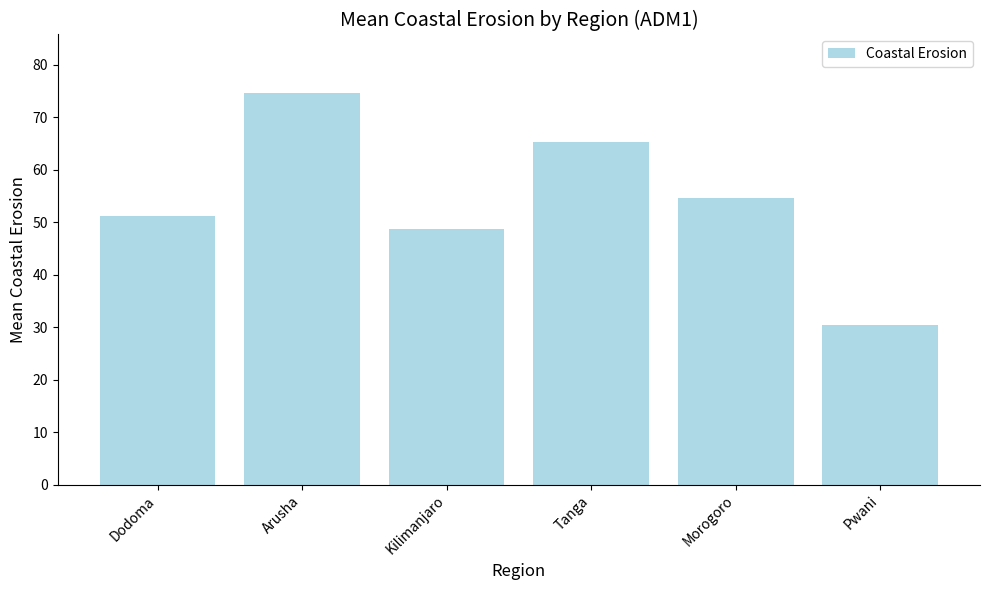

What is the sum of the values at Arusha and Pwani?

105.0